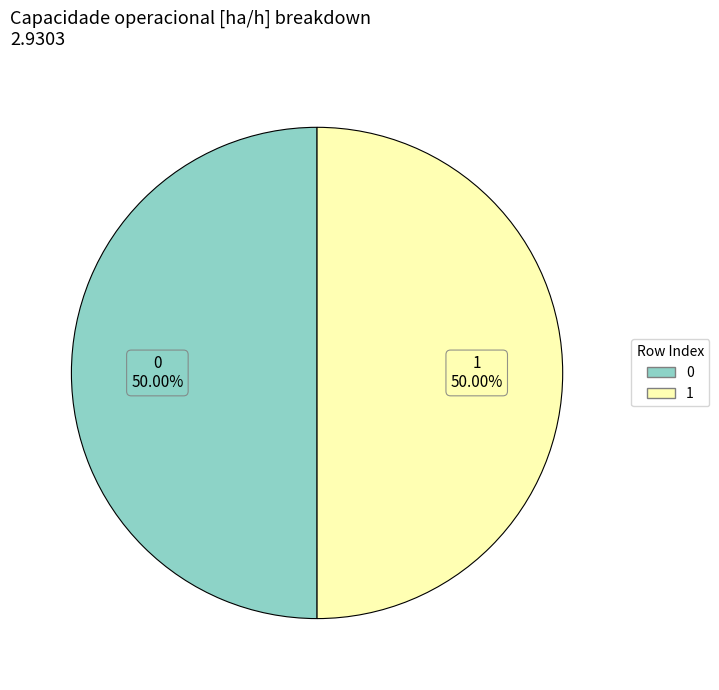

Is the sum of 1 and 0 greater than half?

Yes